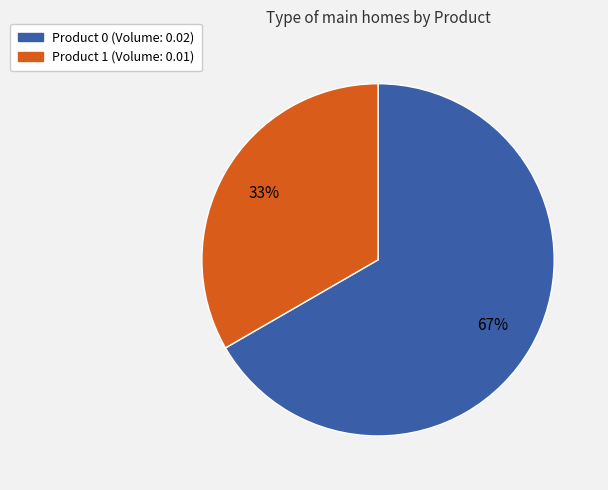

Which slice is the smallest?

Product 1